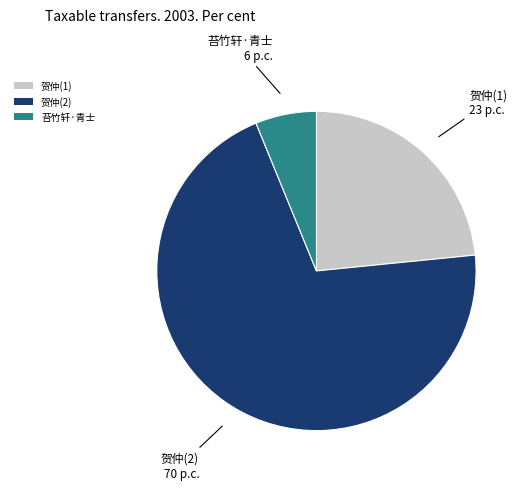

Which slice represents more than half of the pie?

贺仲(2)